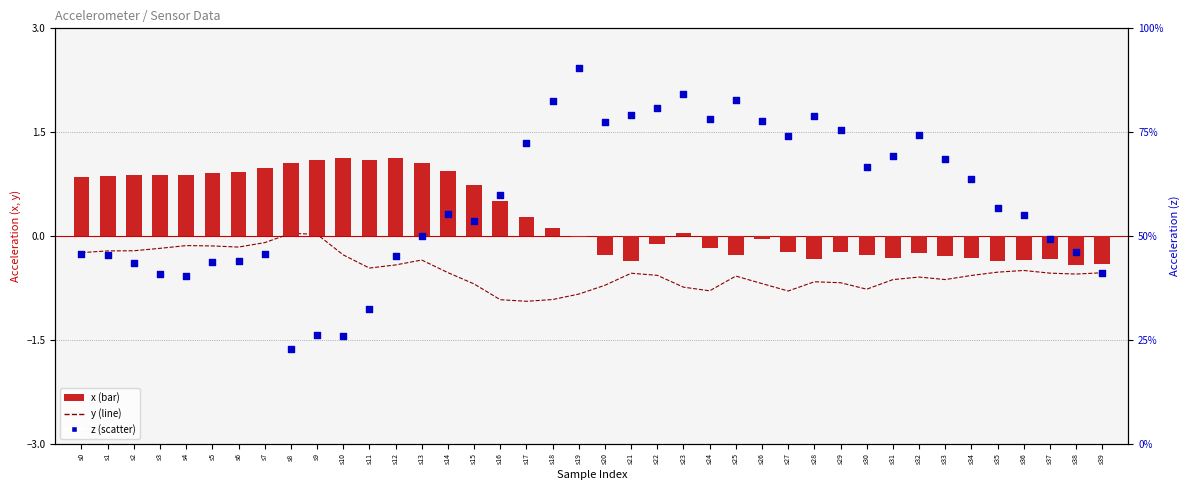

Which series has the largest total across all categories?

z